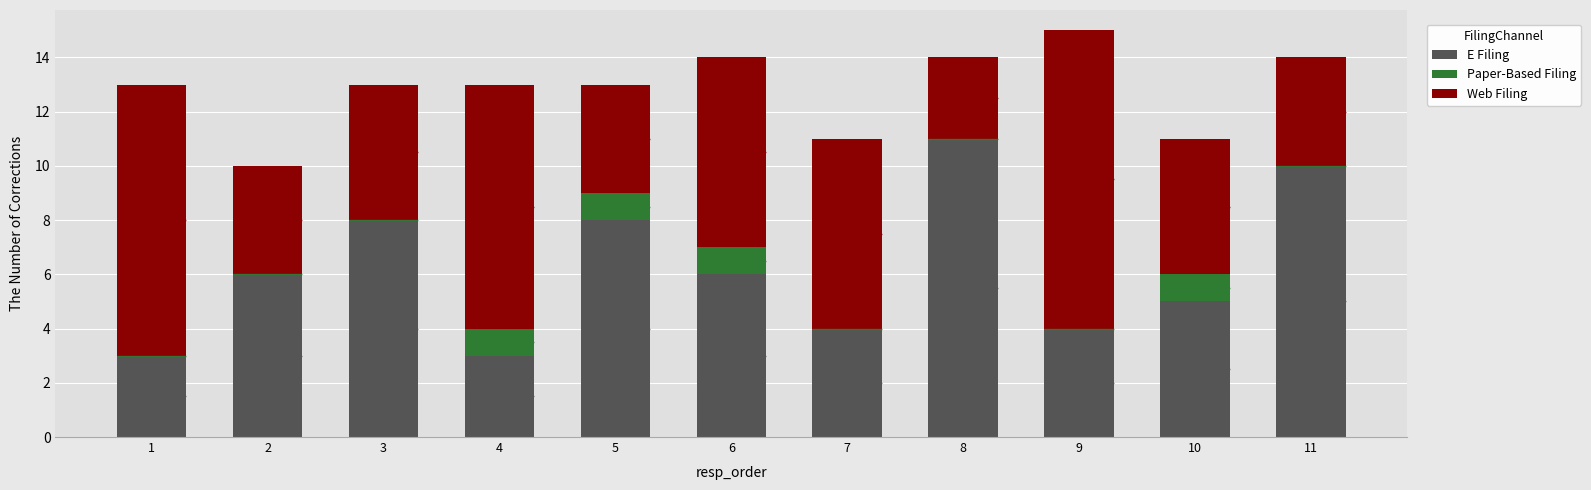

Which series has the largest range (max minus min)?

E Filing